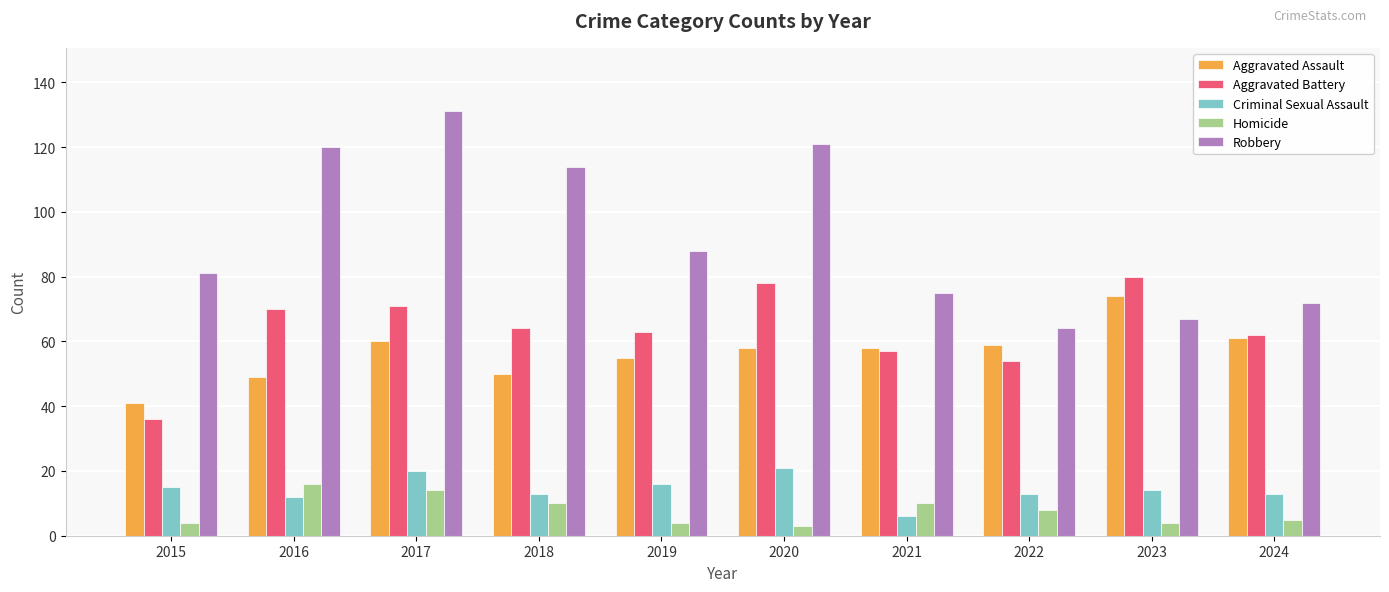

Are the bars grouped side by side (vs. stacked)?

Yes